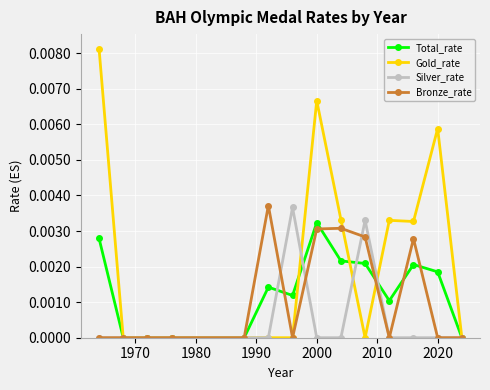

What are all the series names shown in the legend?

Total_rate, Gold_rate, Silver_rate, Bronze_rate